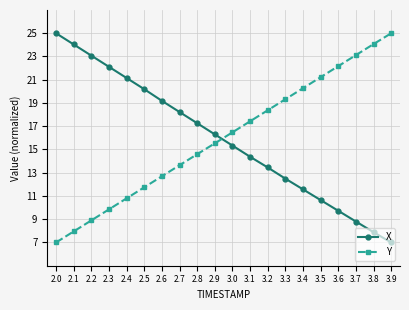

At how many categories does at least one series exceed 20?

12